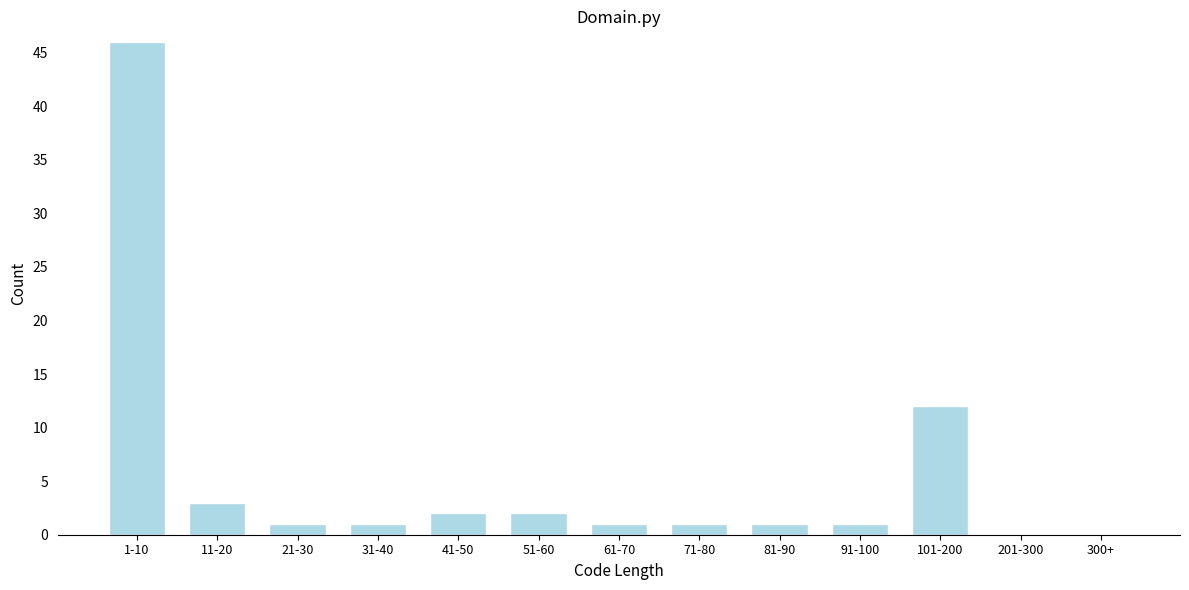

Reading right to left, what are all the values shown in this chart?

300+=0	201-300=0	101-200=12	91-100=1	81-90=1	71-80=1	61-70=1	51-60=2	41-50=2	31-40=1	21-30=1	11-20=3	1-10=46